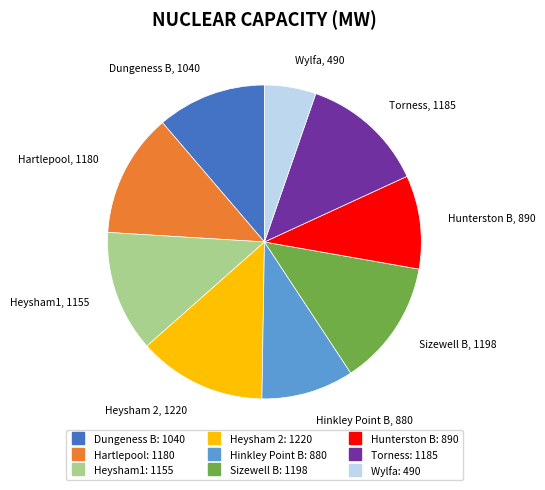

Between Dungeness B and Wylfa, which is larger?

Dungeness B